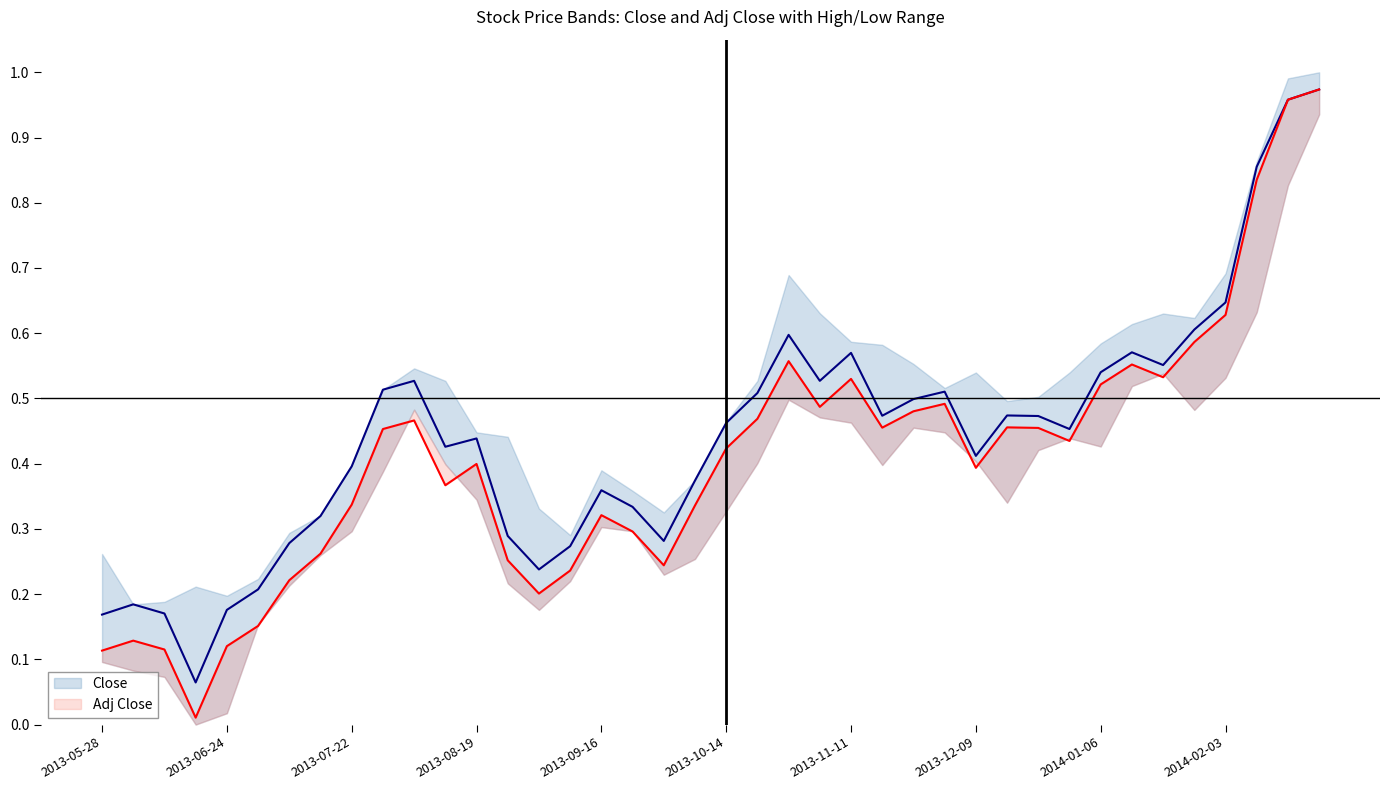

Which series has the largest total across all categories?

Close